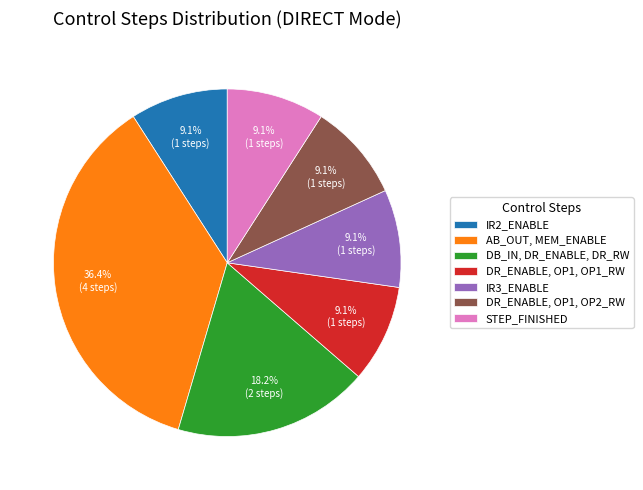

Does IR3_ENABLE represent more than half of the total?

No